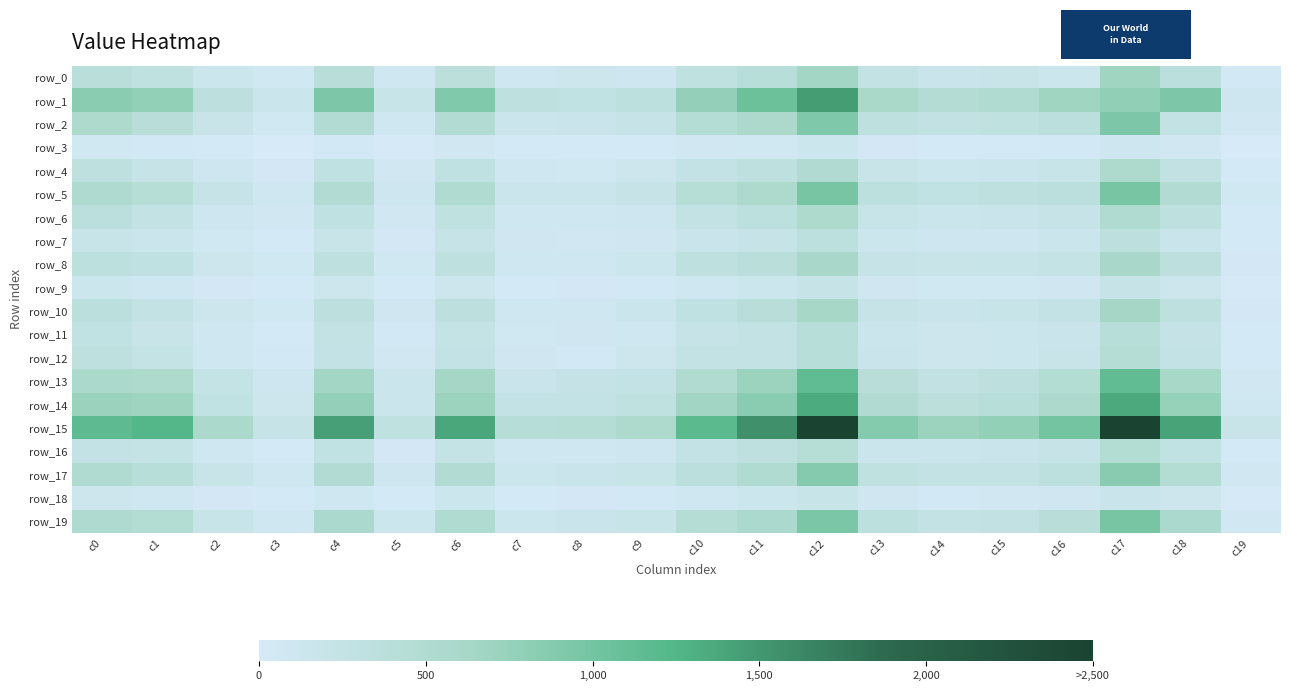

Which label corresponds to the largest value in the chart?

c17